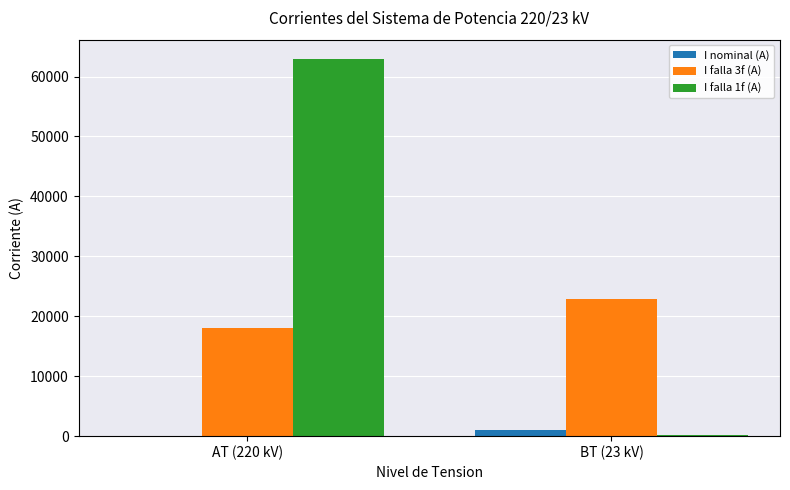

How many groups of bars are there?

2